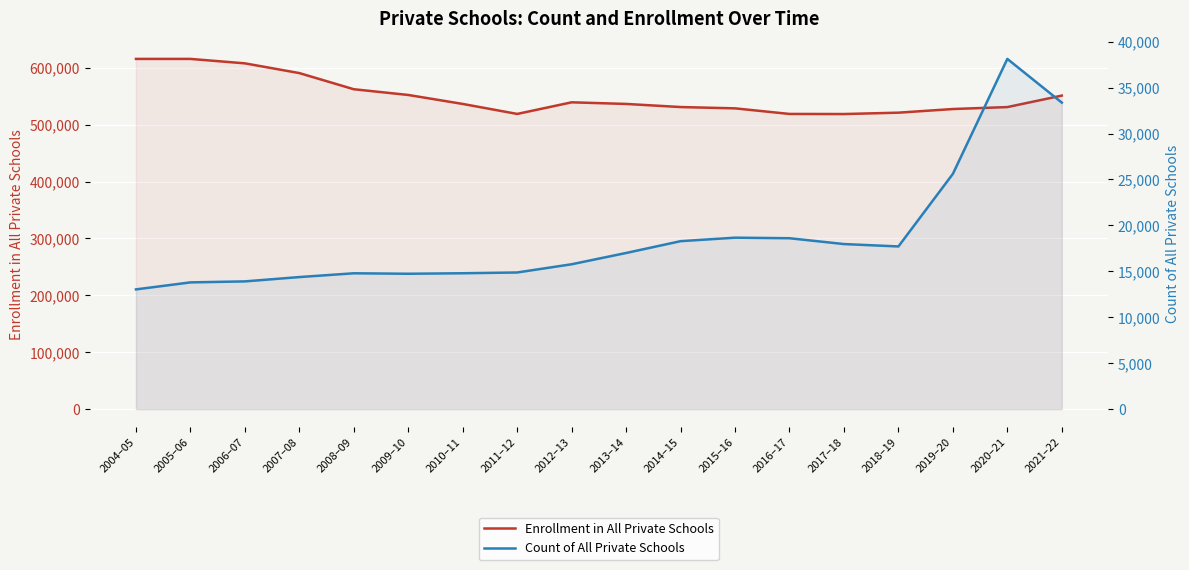

True or false: Count of All Private Schools and Enrollment in All Private Schools intersect in this chart.

False